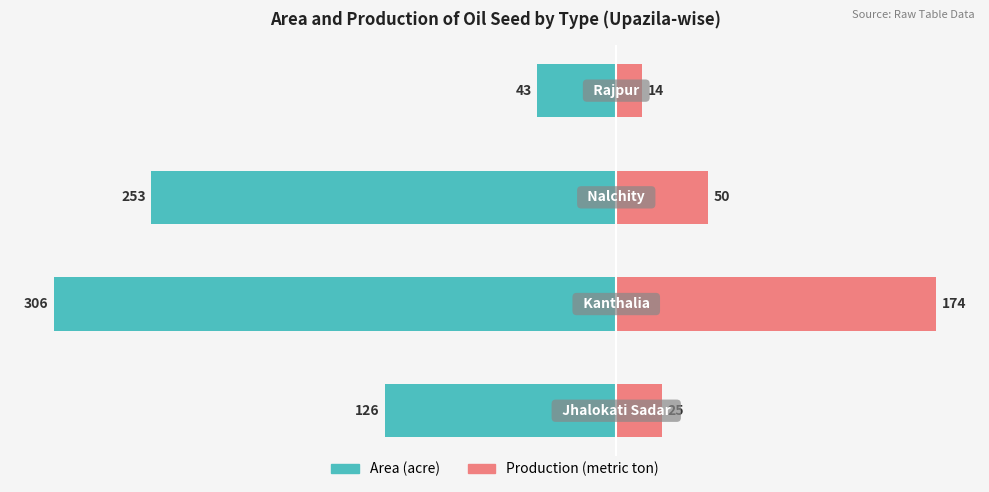

Where does the Production (metric ton) series first go above 50?

1